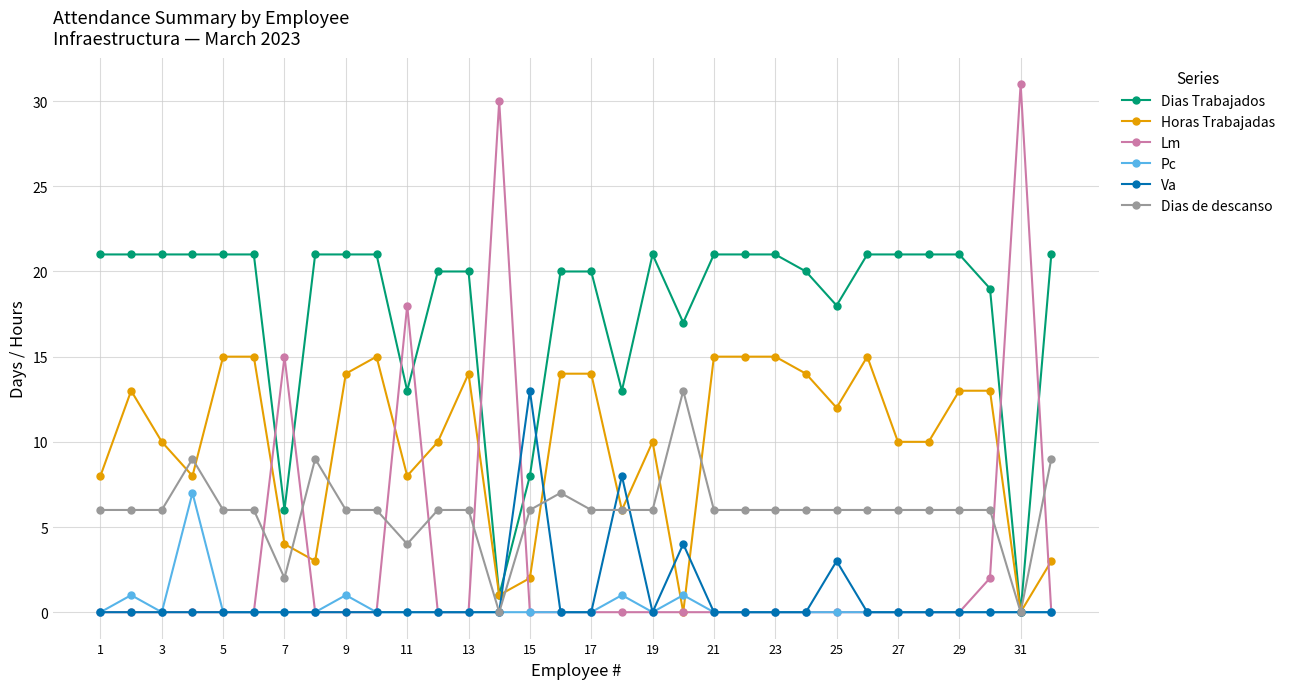

Count the number of categories in the chart.

32